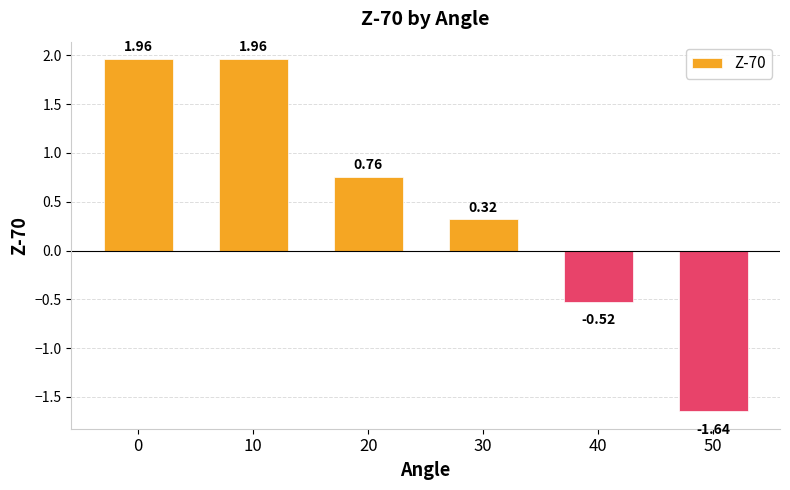

How many data points are less than 0?

2